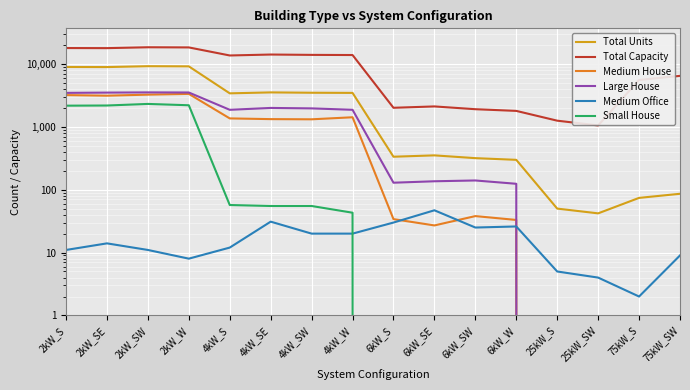

Reading right to left, transcribe all the data shown in this chart.

Total Units: 86	74	42	50	298	317	351	334	3456	3475	3519	3400	9131	9184	8896	8925
Total Capacity: 6450	5550	1050	1250	1788	1902	2106	2004	13824	13900	14076	13600	18262	18368	17792	17850
Medium House: 0	0	0	0	33	38	27	34	1416	1314	1323	1358	3334	3241	3121	3189
Large House: 0	0	0	0	124	140	136	129	1862	1960	1993	1861	3507	3520	3493	3459
Medium Office: 9	2	4	5	26	25	47	30	20	20	31	12	8	11	14	11
Small House: 0	0	0	0	0	0	0	0	43	55	55	57	2198	2308	2178	2165